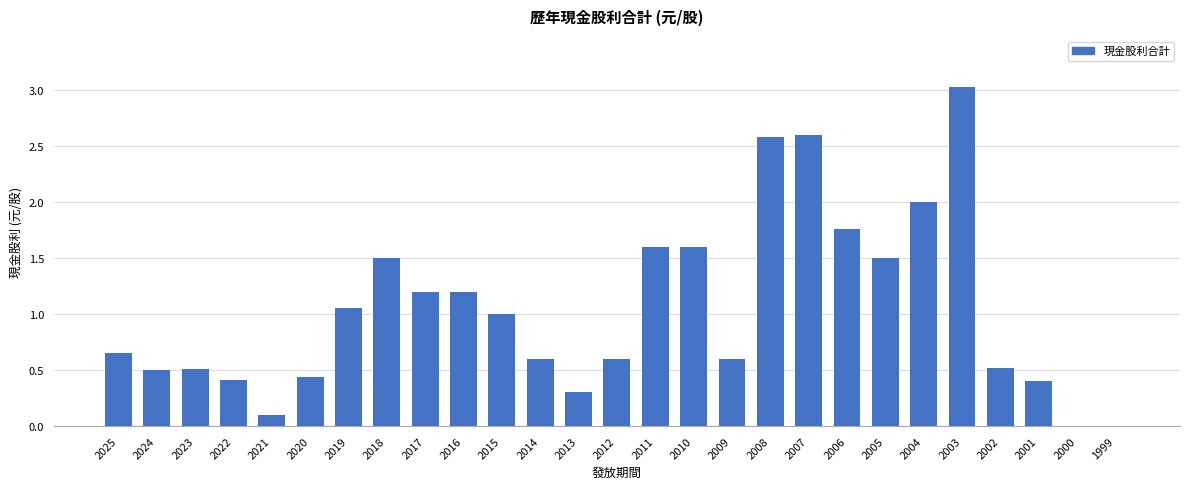

How many series are shown in this chart?

1